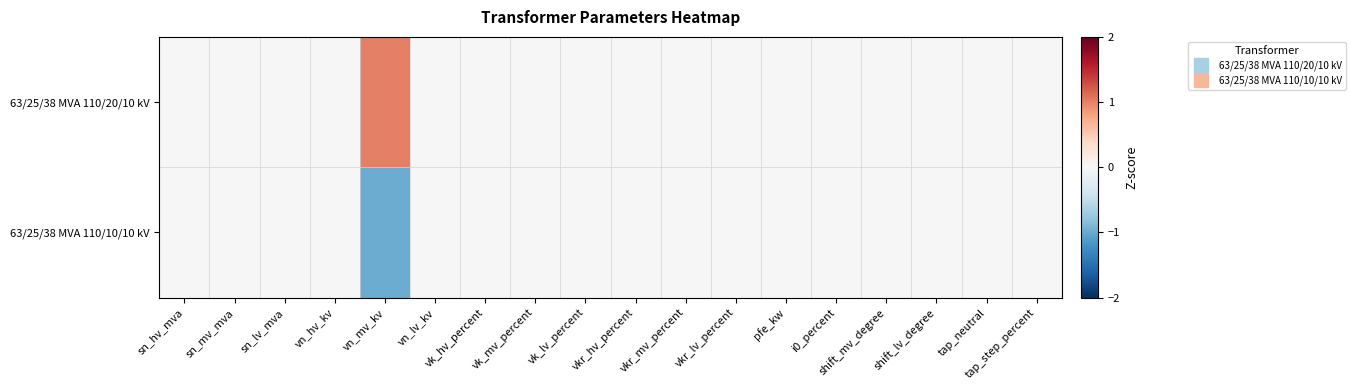

Reading left to right, what are all the values shown in this chart?

63/25/38 MVA 110/20/10 kV: sn_hv_mva=0	sn_mv_mva=0	sn_lv_mva=0	vn_hv_kv=0	vn_mv_kv=1	vn_lv_kv=0	vk_hv_percent=0	vk_mv_percent=0	vk_lv_percent=0	vkr_hv_percent=0	vkr_mv_percent=0	vkr_lv_percent=0	pfe_kw=0	i0_percent=0	shift_mv_degree=0	shift_lv_degree=0	tap_neutral=0	tap_step_percent=0
63/25/38 MVA 110/10/10 kV: sn_hv_mva=0	sn_mv_mva=0	sn_lv_mva=0	vn_hv_kv=0	vn_mv_kv=-1	vn_lv_kv=0	vk_hv_percent=0	vk_mv_percent=0	vk_lv_percent=0	vkr_hv_percent=0	vkr_mv_percent=0	vkr_lv_percent=0	pfe_kw=0	i0_percent=0	shift_mv_degree=0	shift_lv_degree=0	tap_neutral=0	tap_step_percent=0